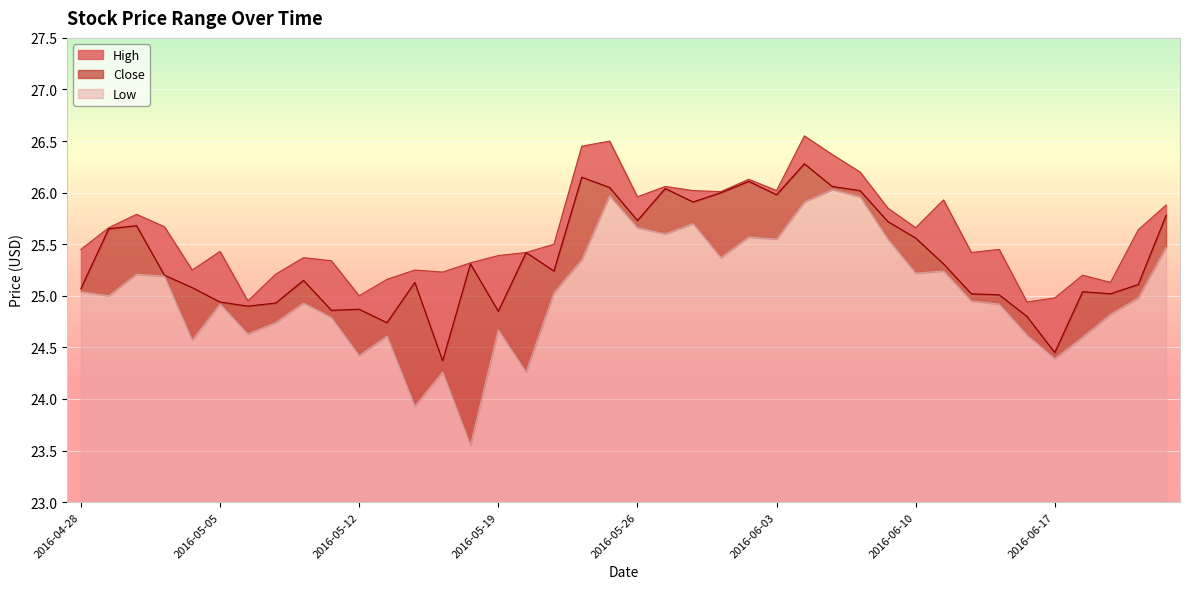

Between 2016-06-09 and 2016-06-06, which is larger?

2016-06-06